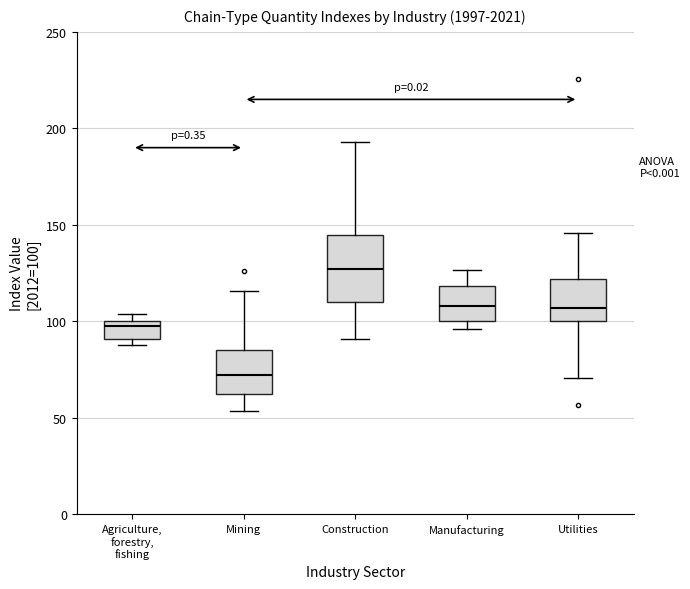

Where is the upper edge of the box for Manufacturing on the y-axis? The values are not printed on the chart, so give them approximately, as read against the axis.

120